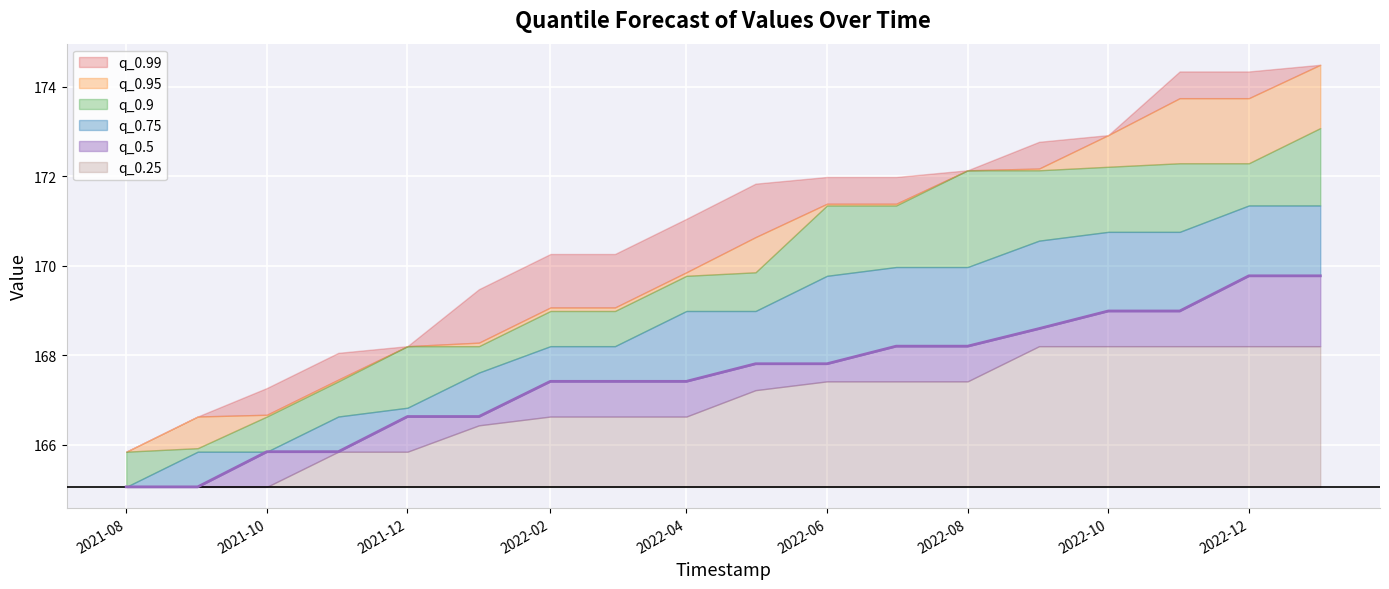

True or false: q_0.95 has more than 1 interior local peaks.

False